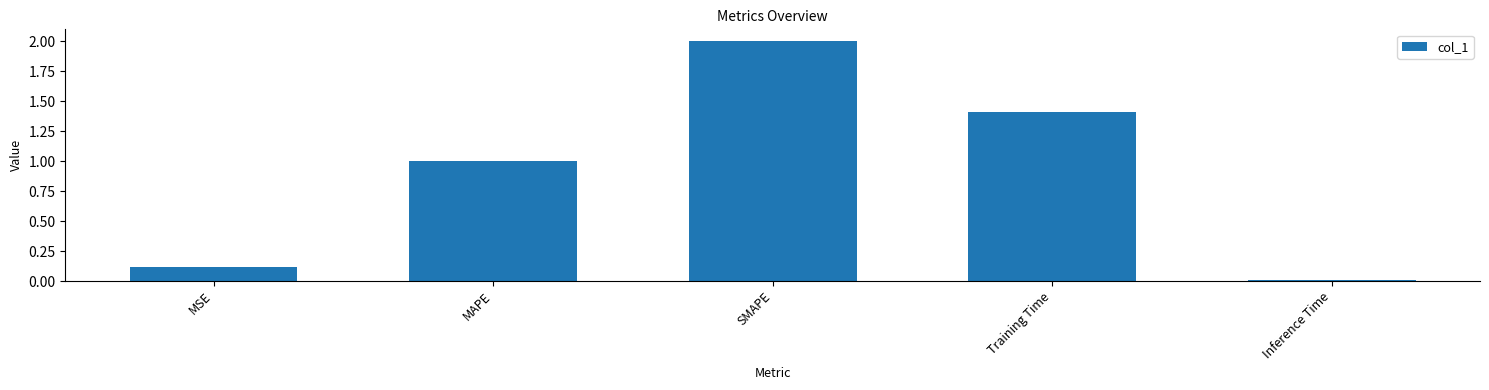

What position from the right is SMAPE?

3